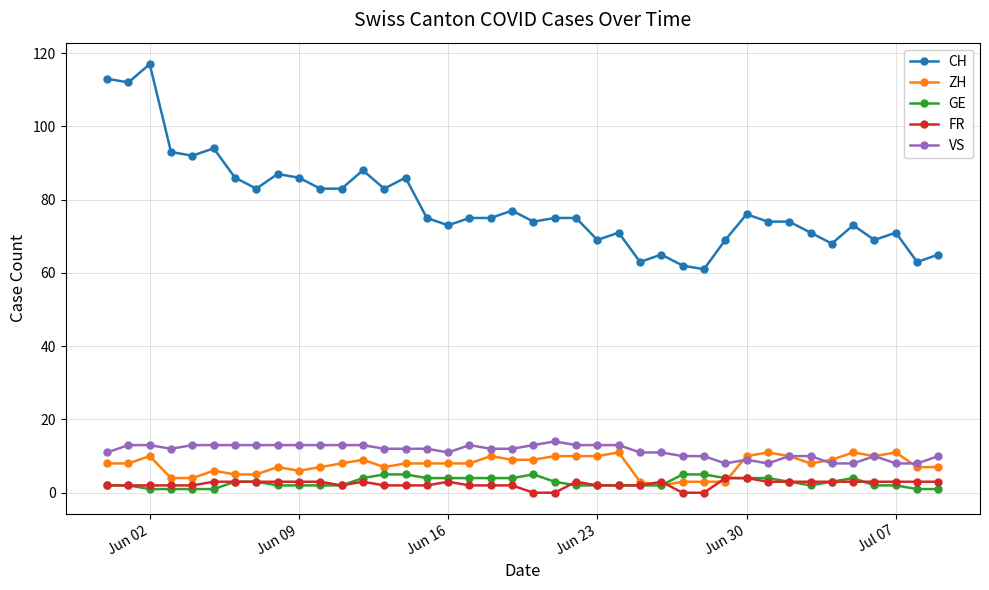

Which series has the widest spread of values?

CH